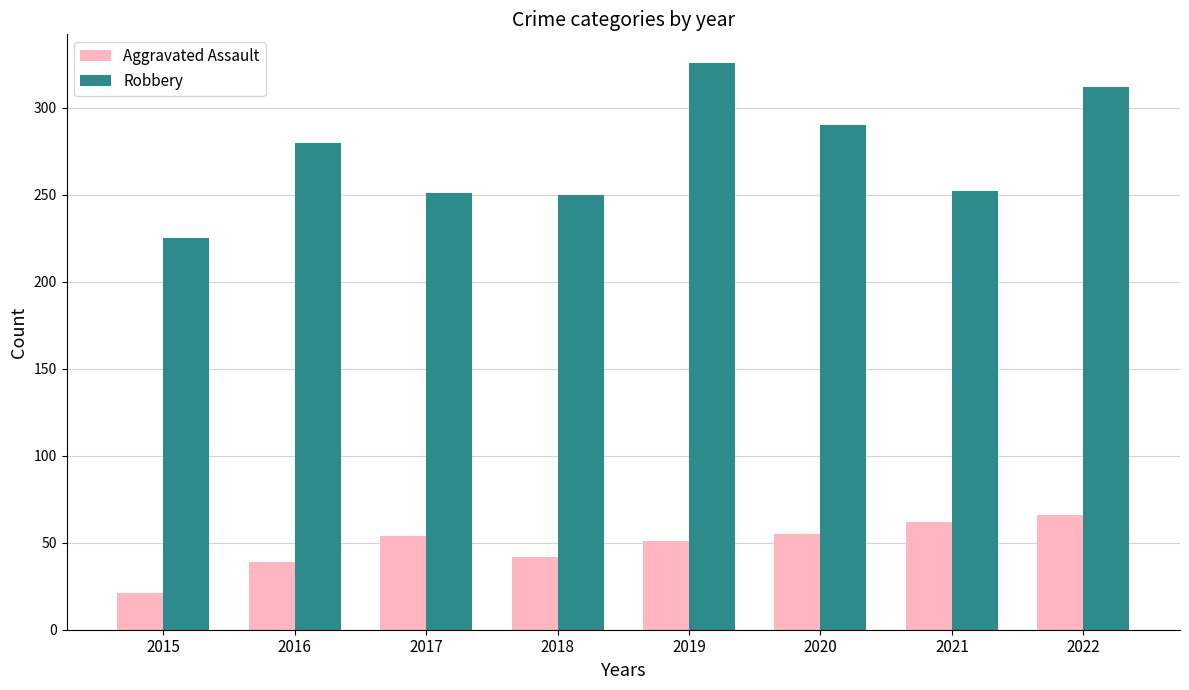

What are all the series names shown in the legend?

Aggravated Assault, Robbery